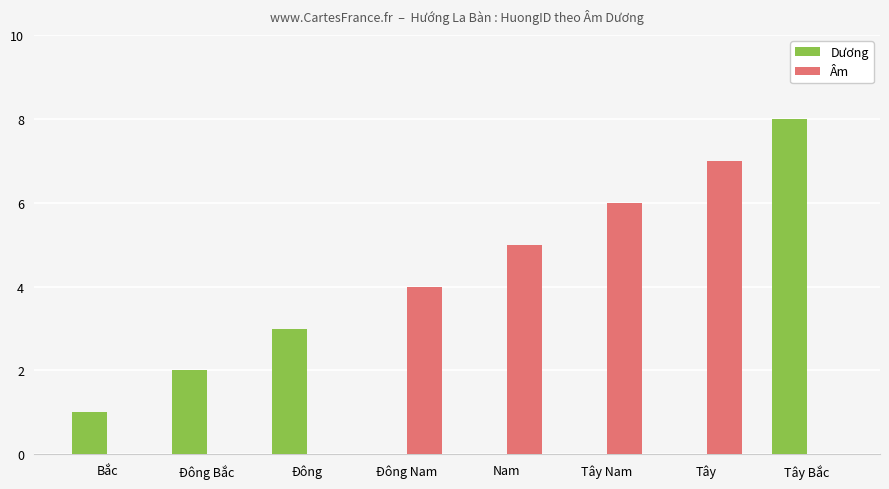

What is the sum of the Âm values at Nam and Bắc?

5